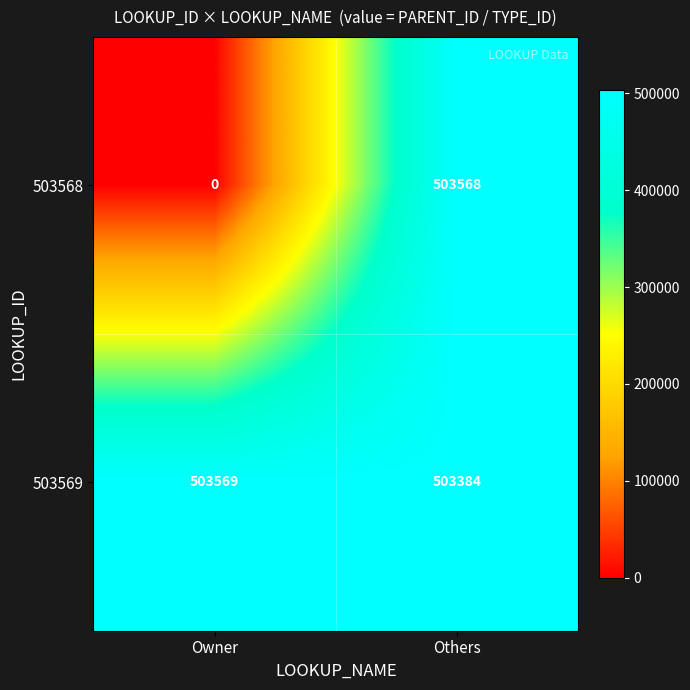

Which label corresponds to the largest value in the chart?

Owner